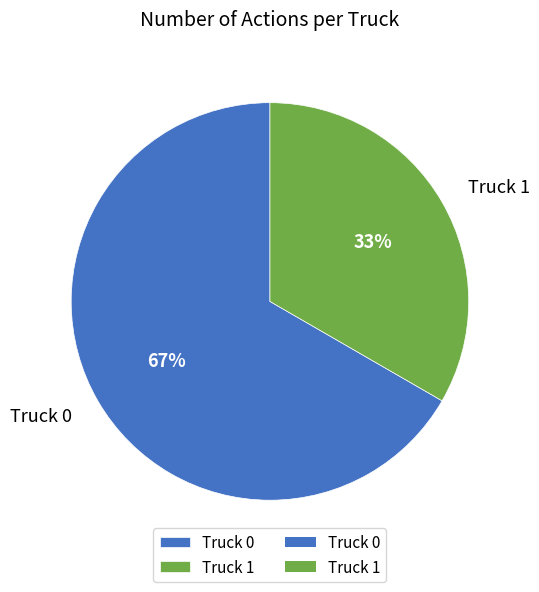

Which slice is the largest?

Truck 0